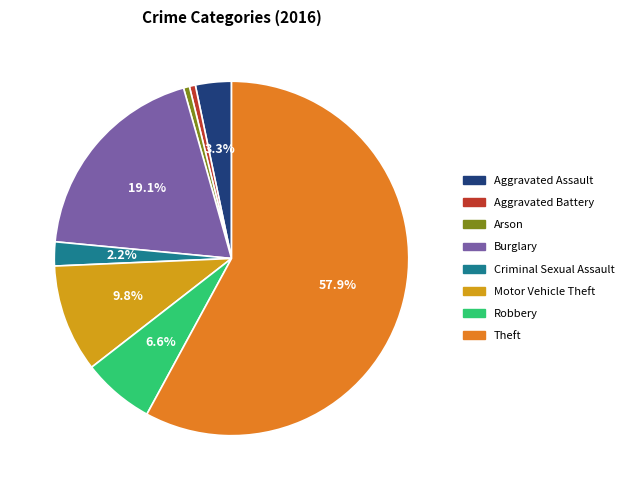

Approximately how many times larger is the value at Burglary compared to Motor Vehicle Theft?

1.9